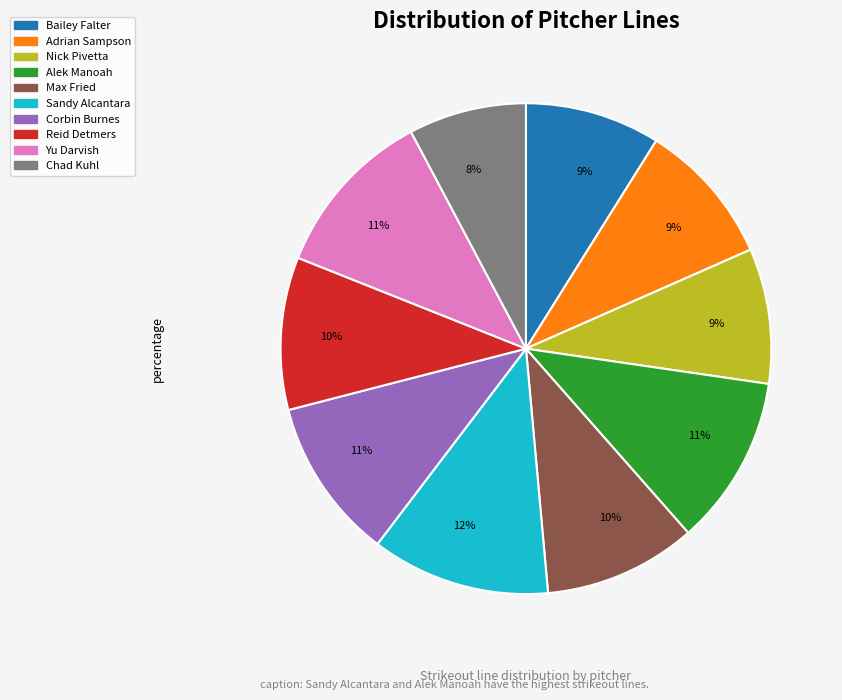

To the nearest percent, what percentage of the pie is Adrian Sampson?

9%